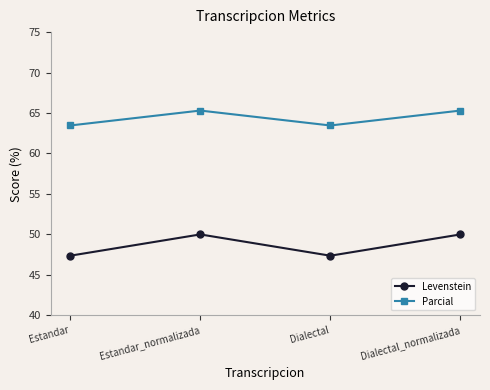

Reading left to right, what are all the values shown in this chart?

Levenstein: Estandar=47.4	Estandar_normalizada=50.0	Dialectal=47.4	Dialectal_normalizada=50.0
Parcial: Estandar=63.5	Estandar_normalizada=65.3	Dialectal=63.5	Dialectal_normalizada=65.3